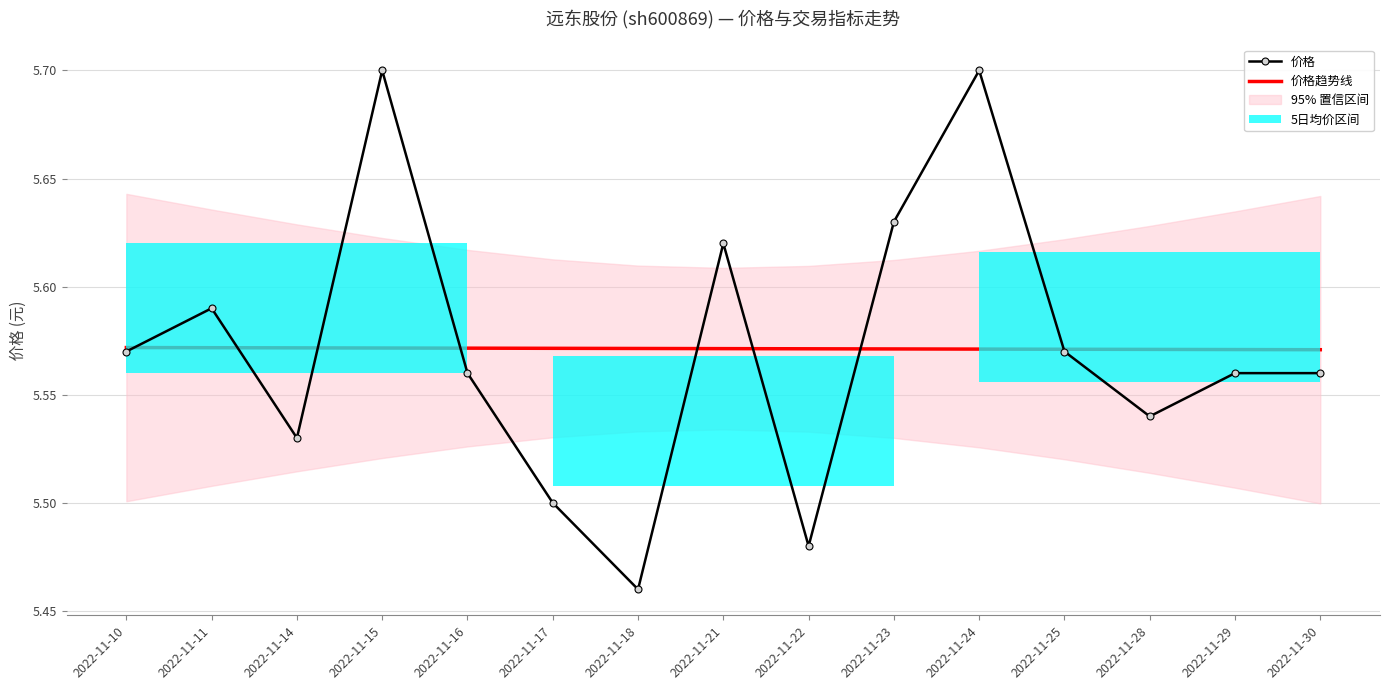

Is this an area chart (filled region under the line)?

No